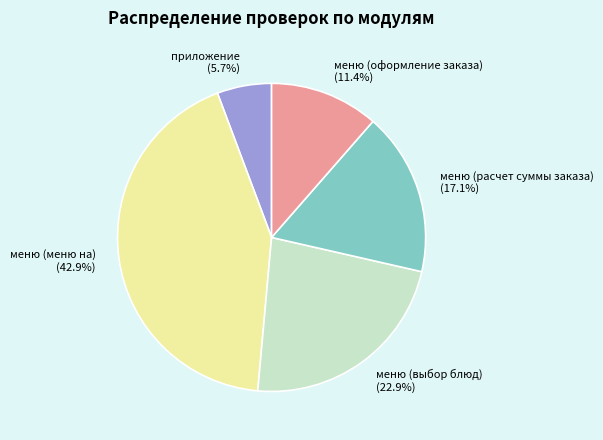

Which category has the smallest portion of the pie?

приложение